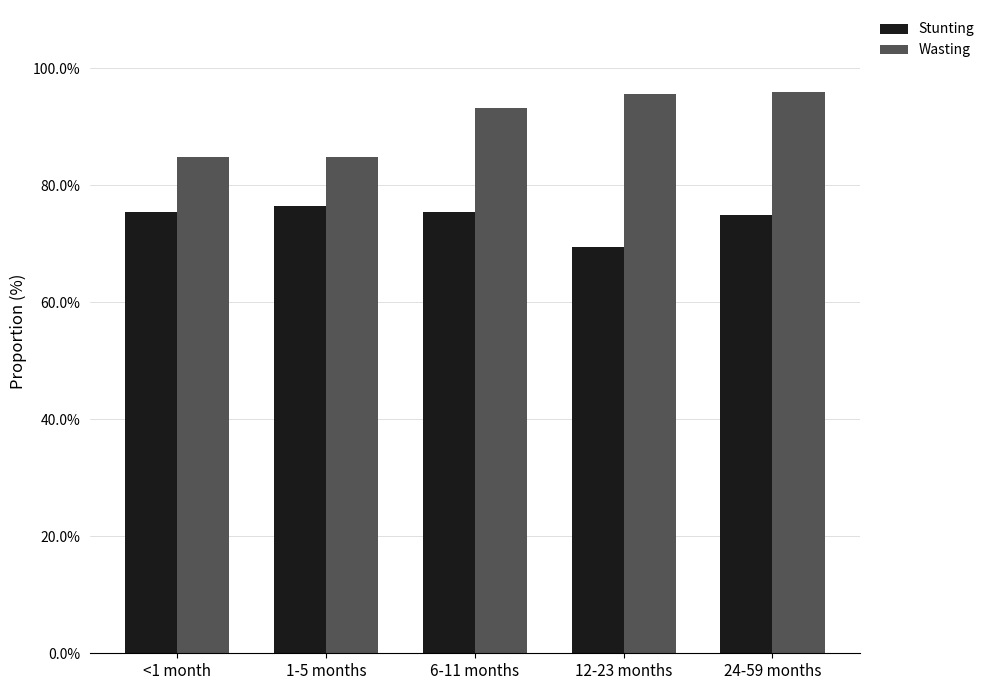

True or false: Wasting has a value of 1.3 at <1 month.

False